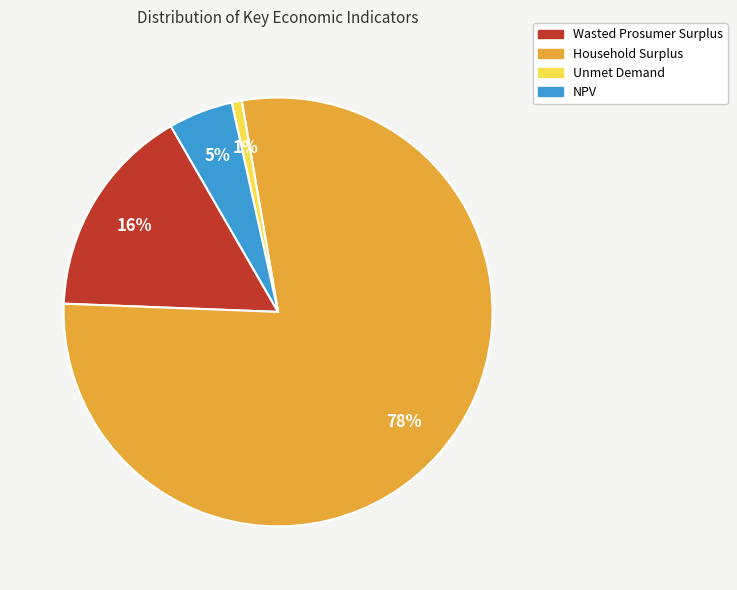

Does any single category account for the majority?

Yes